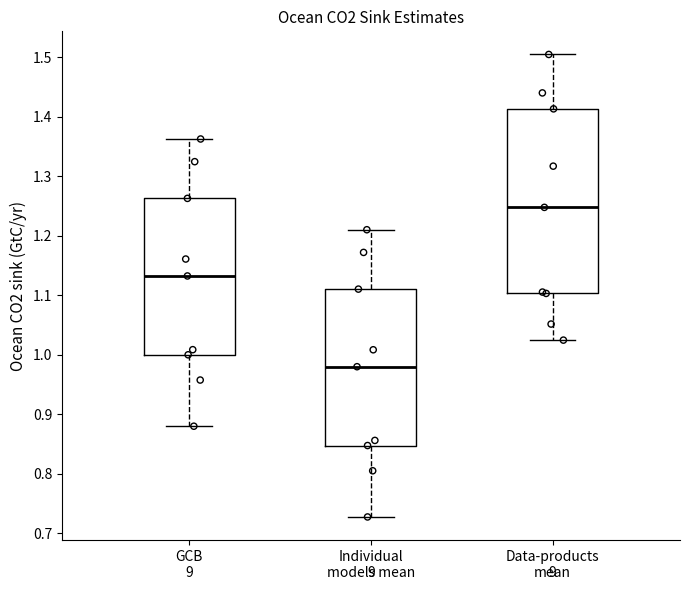

Which box has the highest median line?

Data-products mean